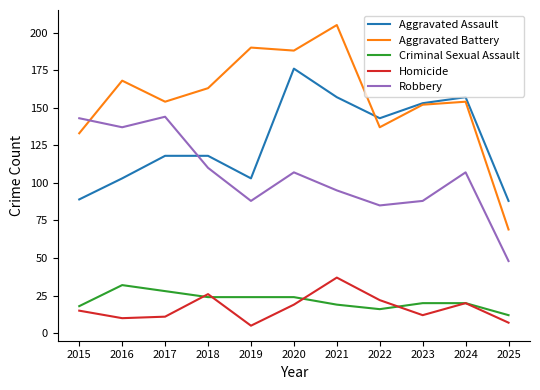

Which series has the largest total across all categories?

Aggravated Battery